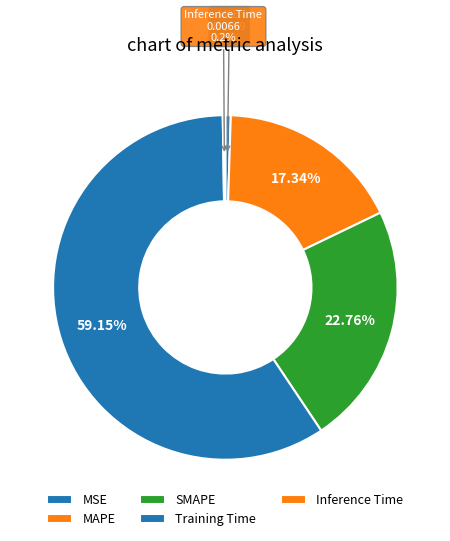

To the nearest percent, what is the combined percentage of Inference Time and MSE?

1%